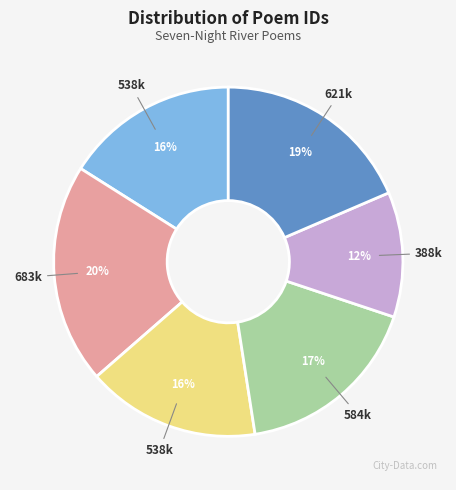

How many segments does this pie chart have?

6